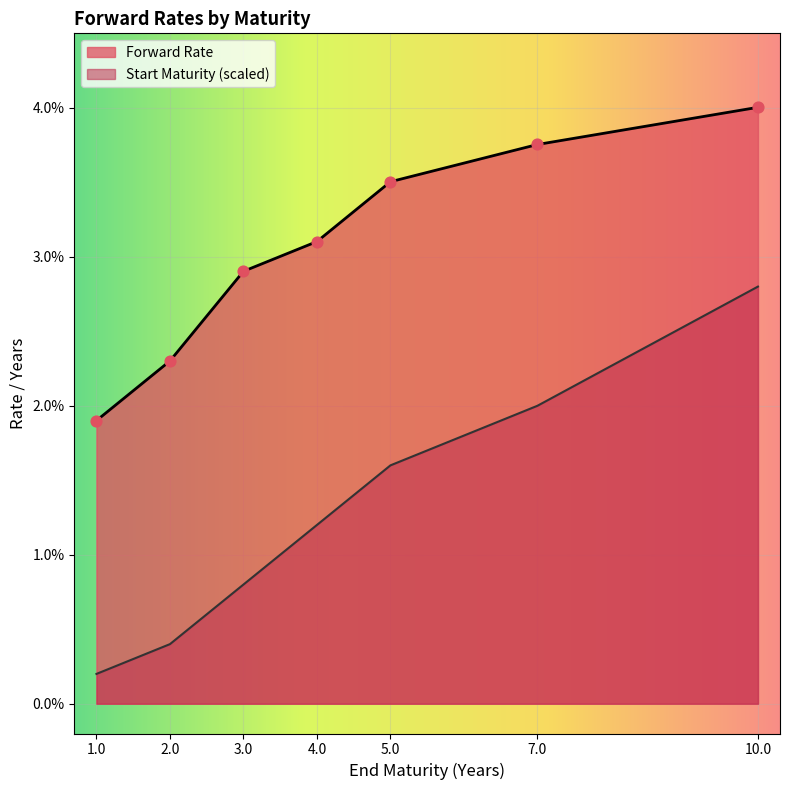

At how many categories does at least one series exceed 0?

7